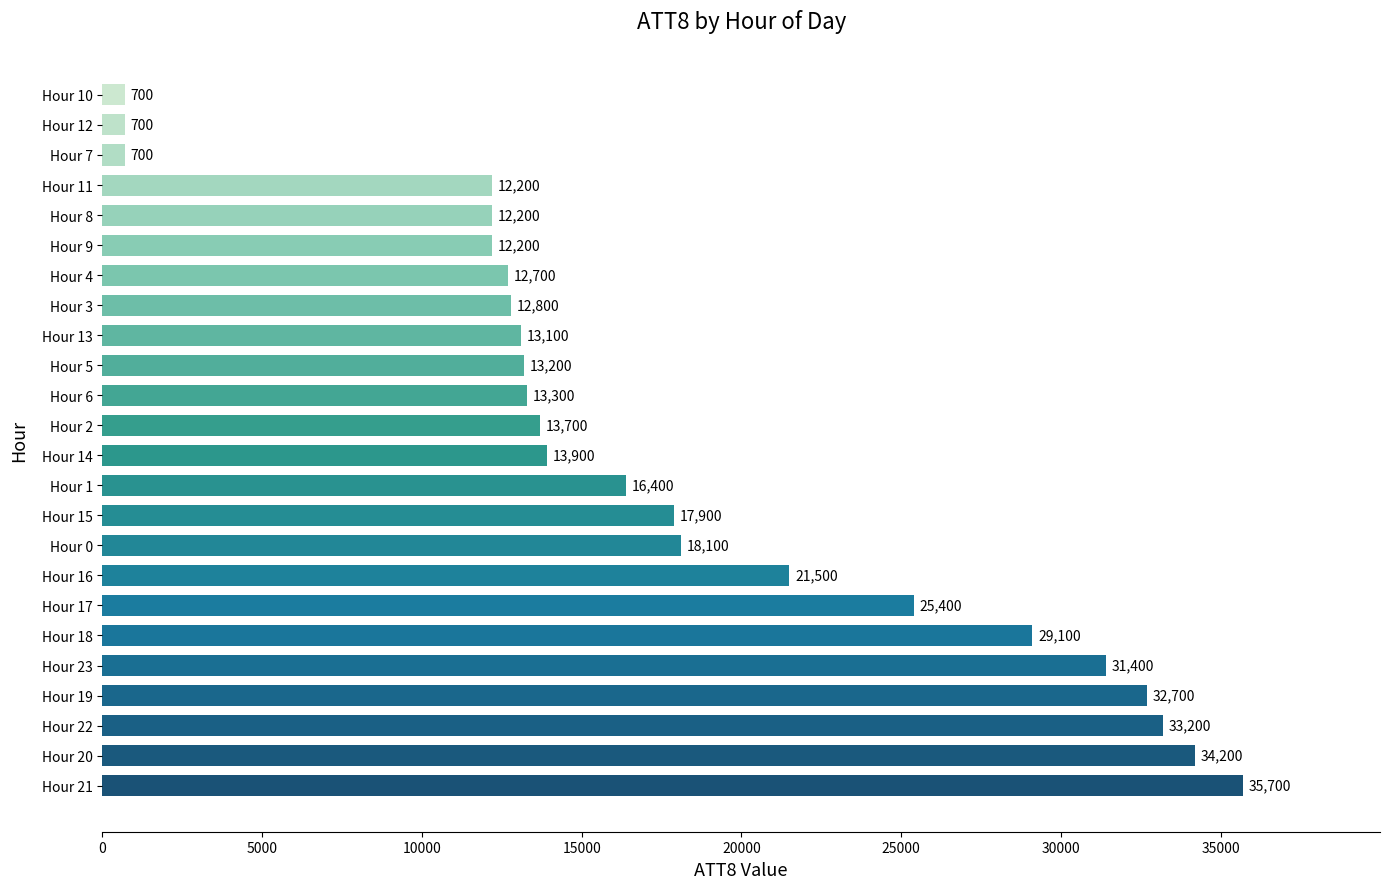

Reading bottom to top, extract all data points from this chart.

Hour 21=35700	Hour 20=34200	Hour 22=33200	Hour 19=32700	Hour 23=31400	Hour 18=29100	Hour 17=25400	Hour 16=21500	Hour 0=18100	Hour 15=17900	Hour 1=16400	Hour 14=13900	Hour 2=13700	Hour 6=13300	Hour 5=13200	Hour 13=13100	Hour 3=12800	Hour 4=12700	Hour 9=12200	Hour 8=12200	Hour 11=12200	Hour 7=700	Hour 12=700	Hour 10=700